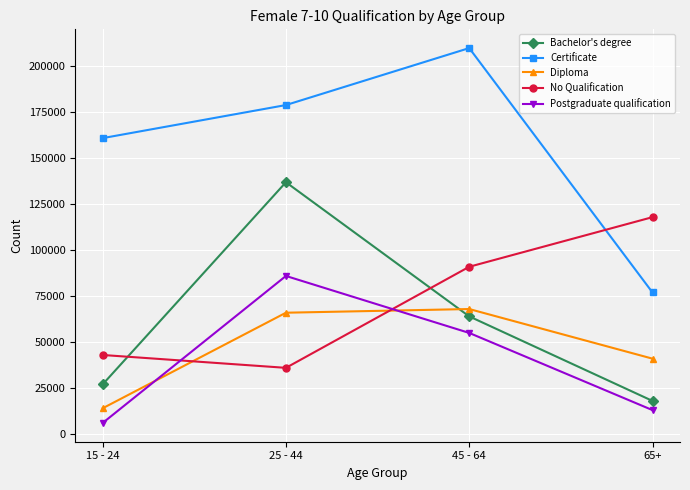

Is the value of Certificate at 65+ greater than the value of Postgraduate qualification at 25 - 44?

No